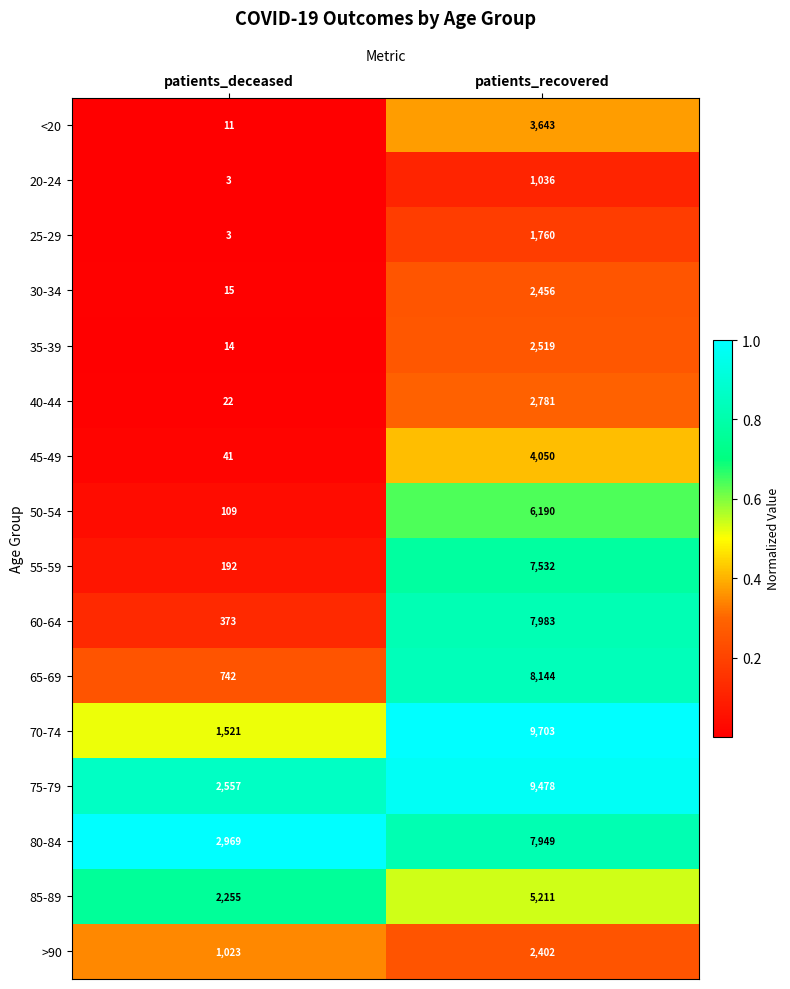

At which category does the chart reach its minimum across all series?

patients_deceased